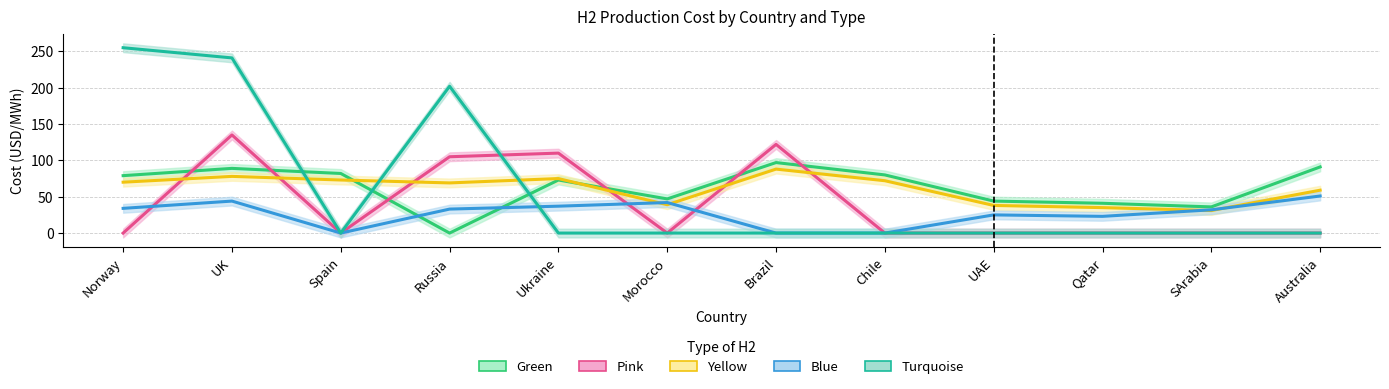

What position from the right is SArabia?

2